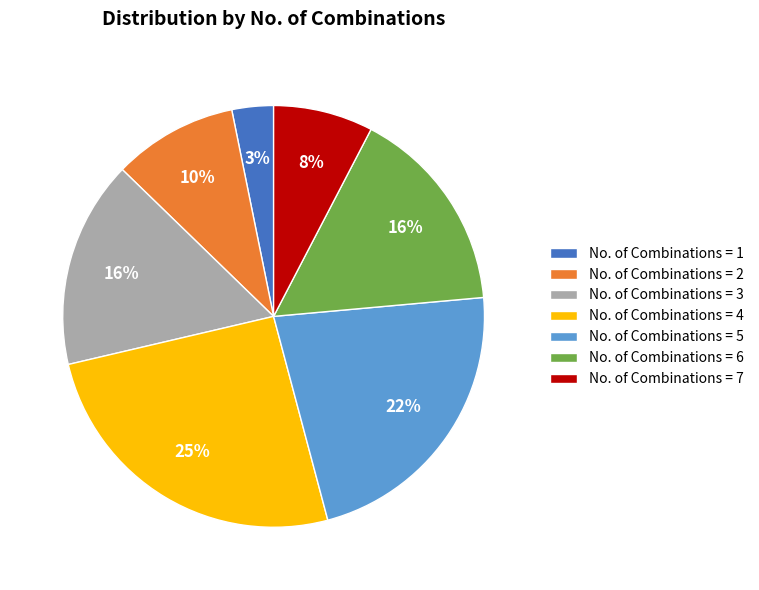

What percentage is the No. of Combinations = 3 slice, to the nearest percent?

16%